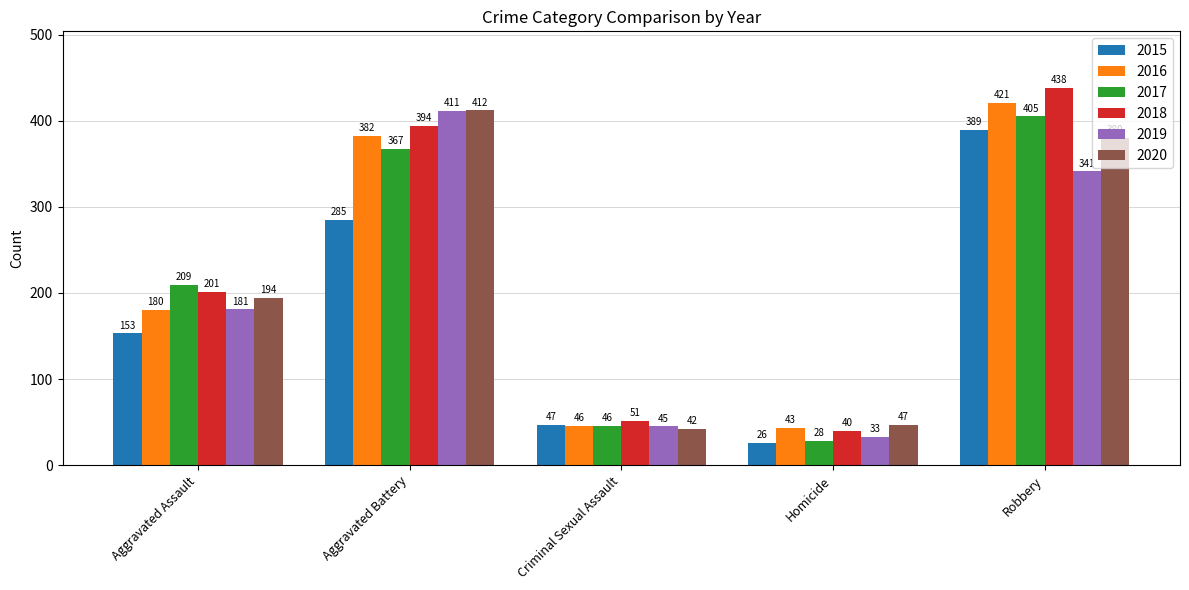

Which series changed the most between Aggravated Assault and Criminal Sexual Assault?

2017